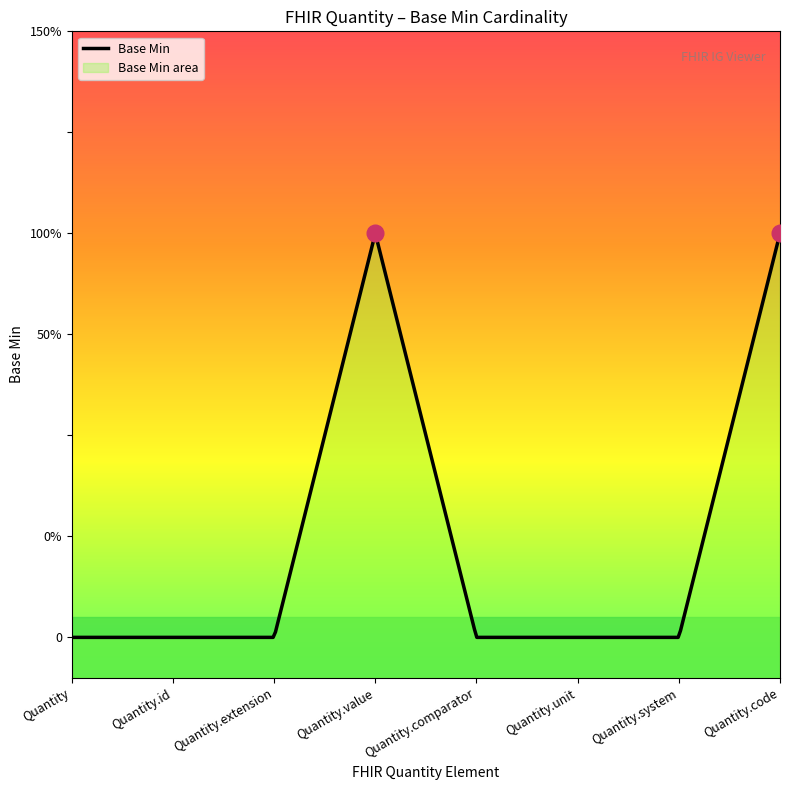

Where is the data nearest to the value 0?

Quantity